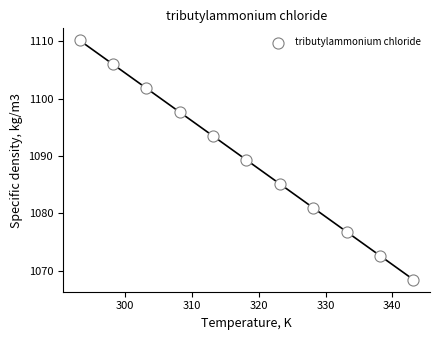

What is the average Y value?

1089.3